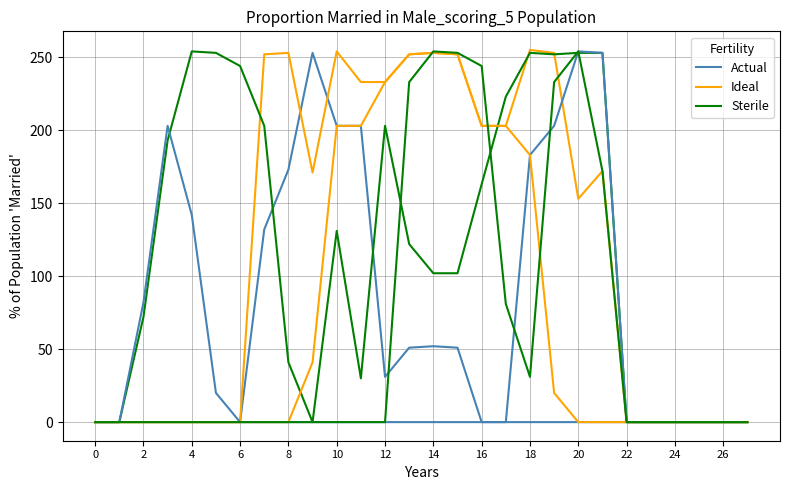

Is it true that Ideal equals -159 at 2?

False